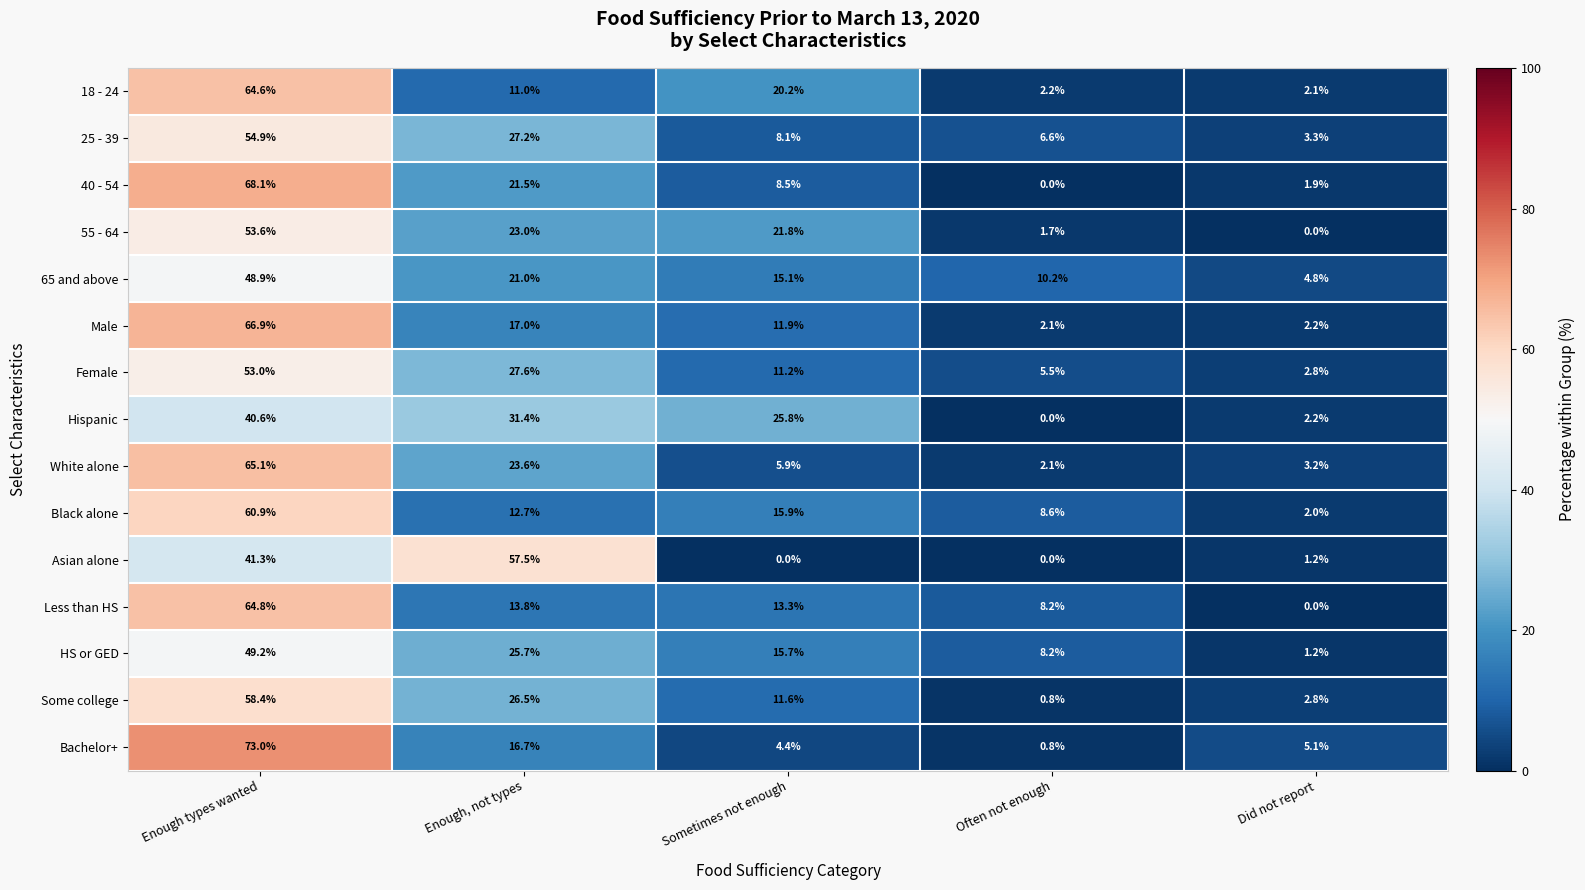

Which category has the highest value across all series?

Enough types wanted